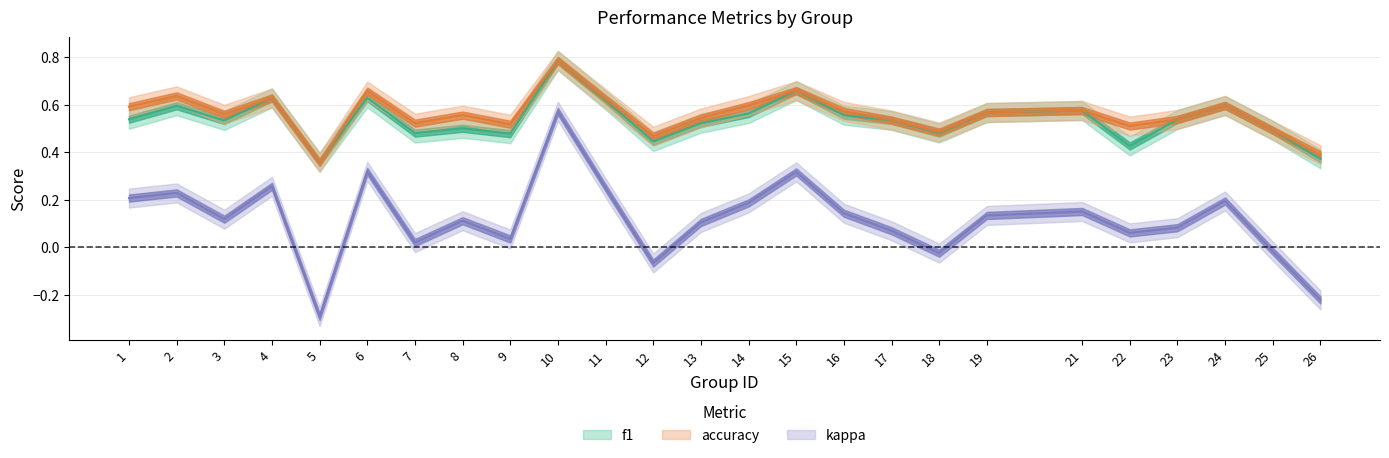

What is the average value of the accuracy series?

0.6